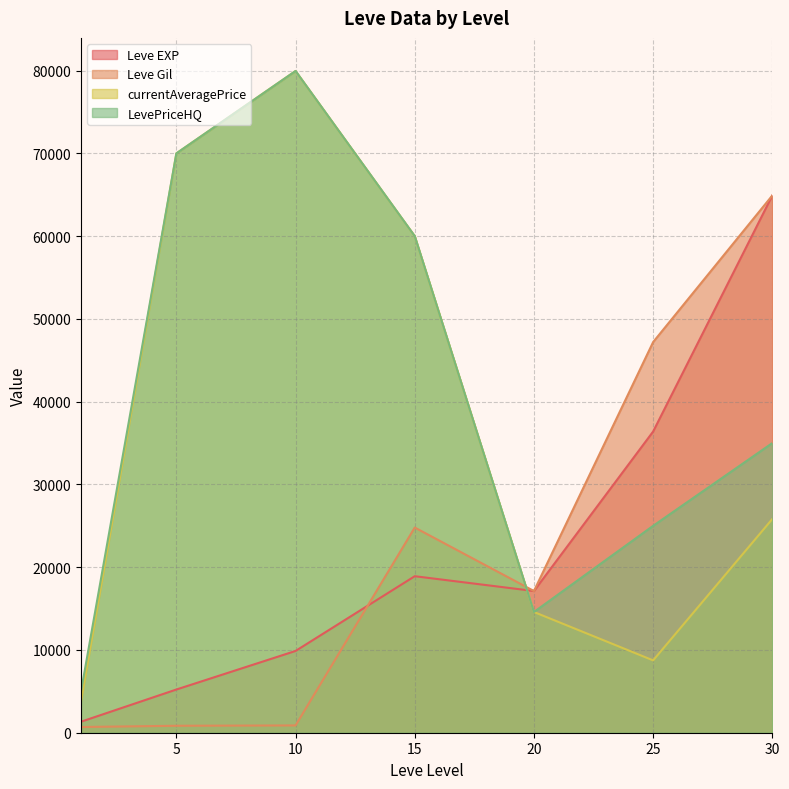

How many interior local peaks does the Leve Gil series have?

1